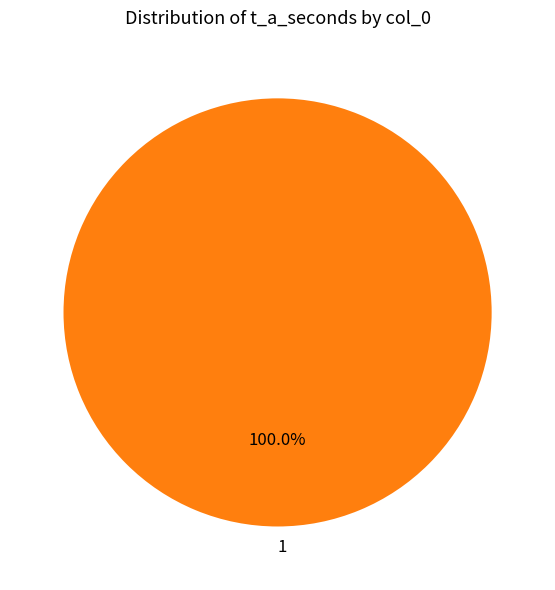

Rank the categories by value from highest to lowest.

1